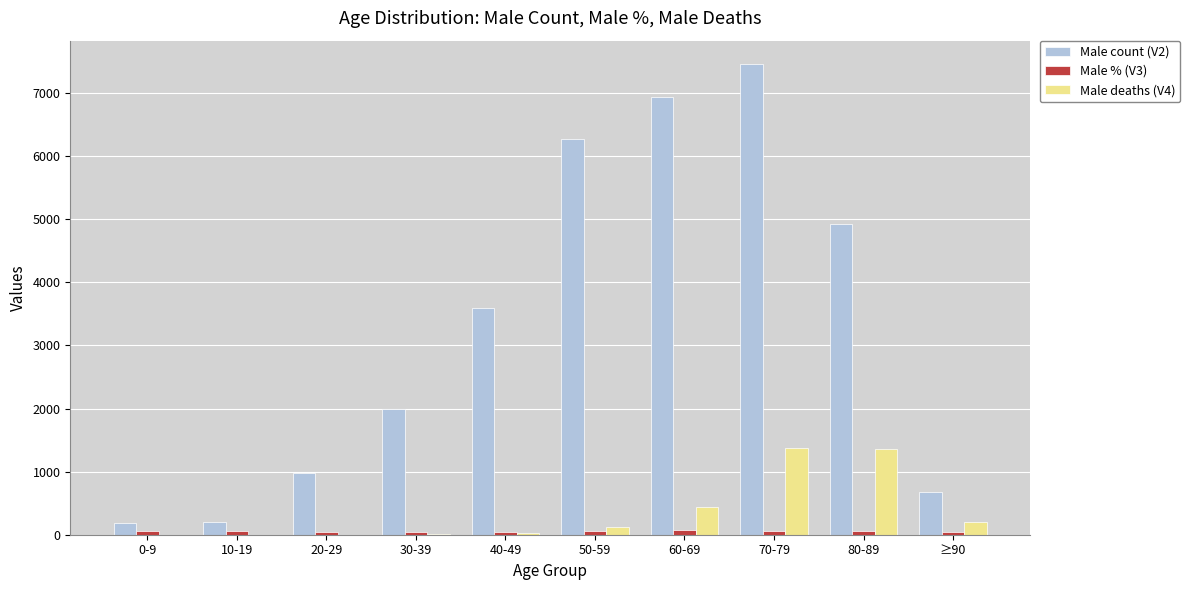

What is the highest value of the Male deaths (V4) series?

1371.0